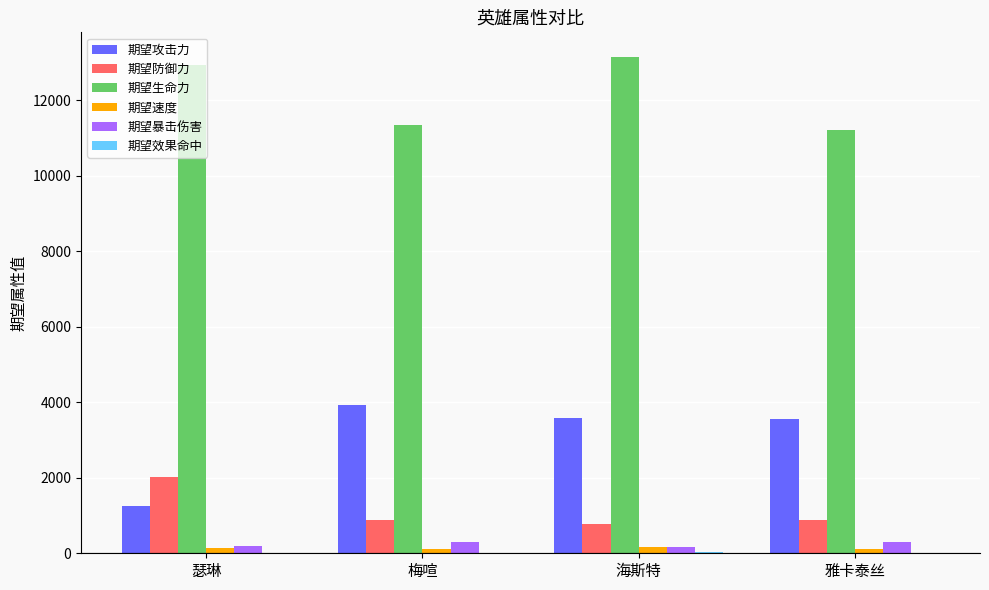

Is the value of 期望暴击伤害 at 雅卡泰丝 greater than the value of 期望攻击力 at 瑟琳?

No